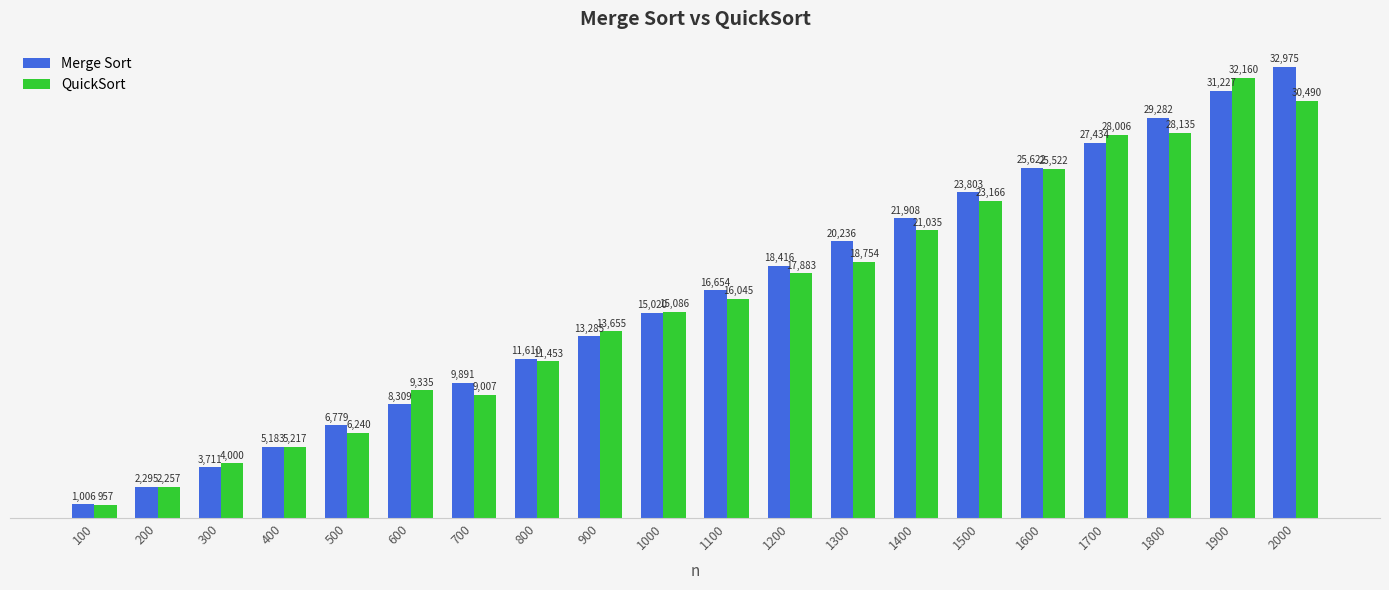

Reading left to right, extract all data points from this chart.

Merge Sort: 1006	2295	3711	5183	6779	8309	9891	11610	13285	15020	16654	18416	20236	21908	23803	25622	27434	29282	31227	32975
QuickSort: 957	2257	4000	5217	6240	9335	9007	11453	13655	15086	16045	17883	18754	21035	23166	25522	28006	28135	32160	30490